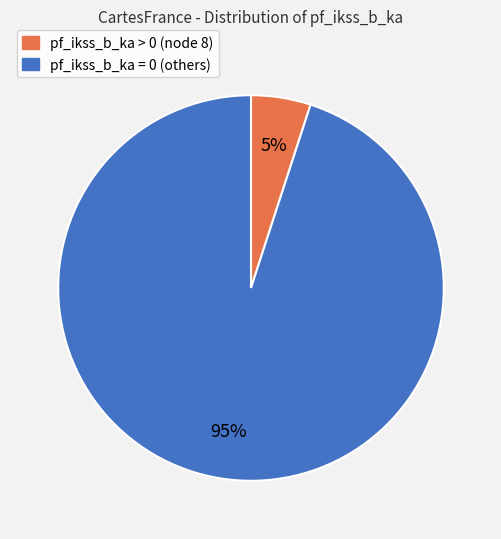

How many slices are in this pie chart?

2